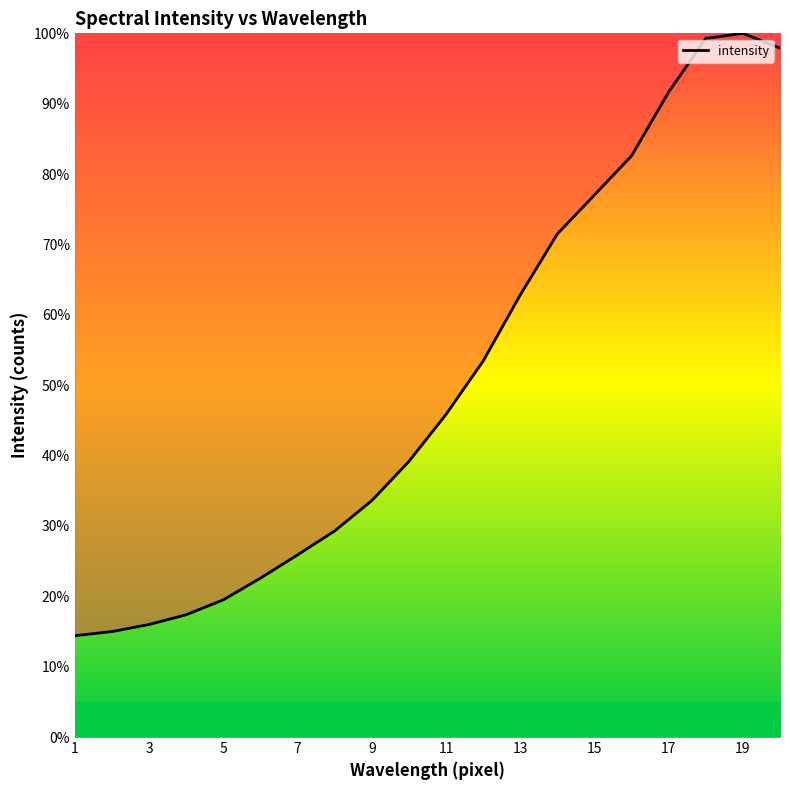

How many series are shown in this chart?

1